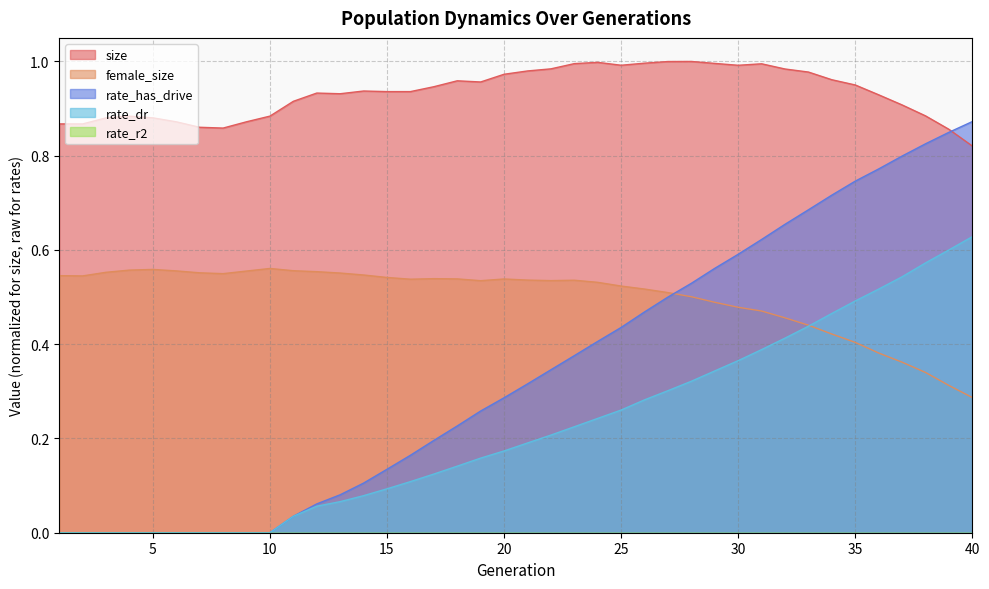

Is it true that female_size equals 0.9 at 24?

False